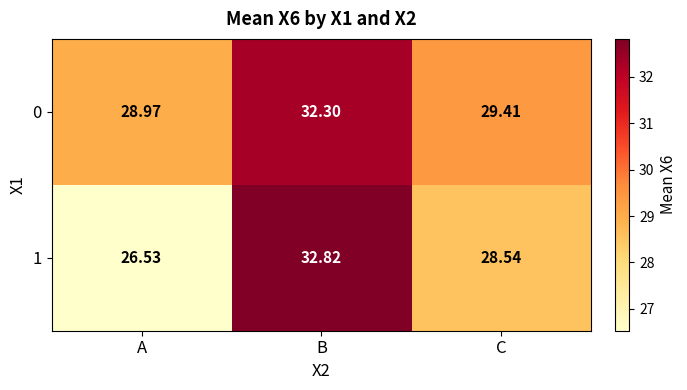

Count the number of data series in this chart.

2